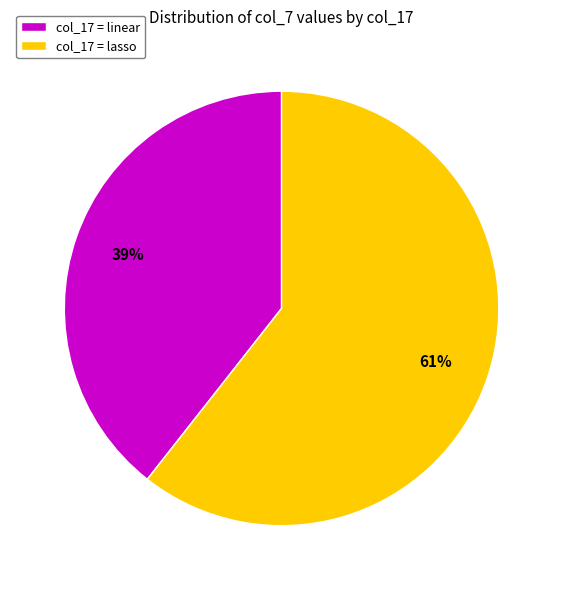

Rank the categories by value from highest to lowest.

col_17 = lasso, col_17 = linear